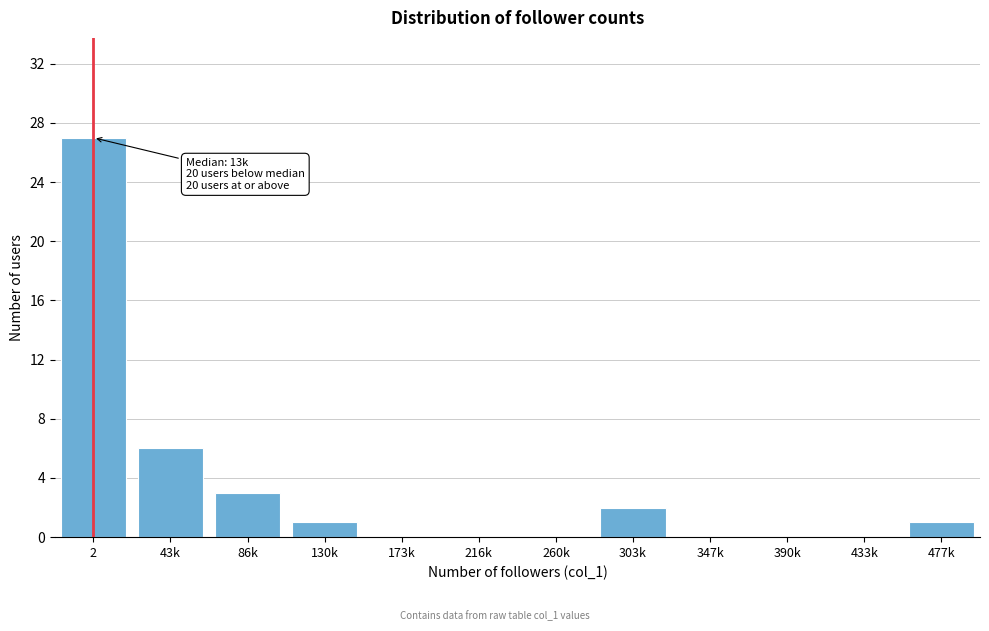

Reading left to right, what are all the values shown in this chart?

2=27	43k=6	86k=3	130k=1	173k=0	216k=0	260k=0	303k=2	347k=0	390k=0	433k=0	477k=1